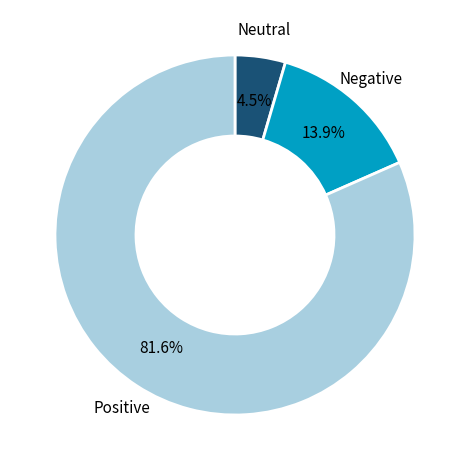

Does any single category account for the majority?

Yes